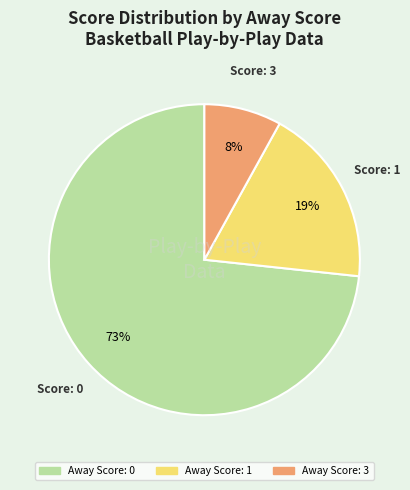

To the nearest percent, what is the difference between the largest and smallest slice percentages?

65%